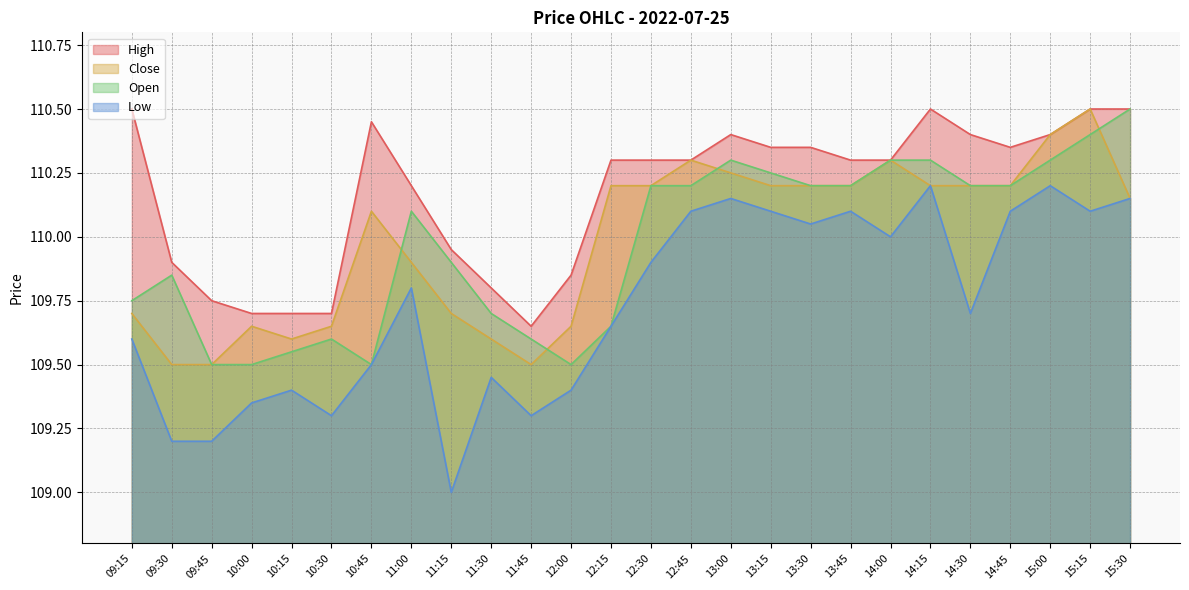

Reading right to left, list all the values displayed in this chart.

o: 110.5	110.4	110.3	110.2	110.2	110.3	110.3	110.2	110.2	110.2	110.3	110.2	110.2	109.7	109.5	109.6	109.7	109.9	110.1	109.5	109.6	109.5	109.5	109.5	109.8	109.8
h: 110.5	110.5	110.4	110.3	110.4	110.5	110.3	110.3	110.3	110.3	110.4	110.3	110.3	110.3	109.8	109.7	109.8	110.0	110.2	110.5	109.7	109.7	109.7	109.8	109.9	110.5
l: 110.2	110.1	110.2	110.1	109.7	110.2	110.0	110.1	110.0	110.1	110.2	110.1	109.9	109.7	109.4	109.3	109.5	109.0	109.8	109.5	109.3	109.4	109.3	109.2	109.2	109.6
c: 110.2	110.5	110.4	110.2	110.2	110.2	110.3	110.2	110.2	110.2	110.2	110.3	110.2	110.2	109.7	109.5	109.6	109.7	109.9	110.1	109.7	109.6	109.7	109.5	109.5	109.7